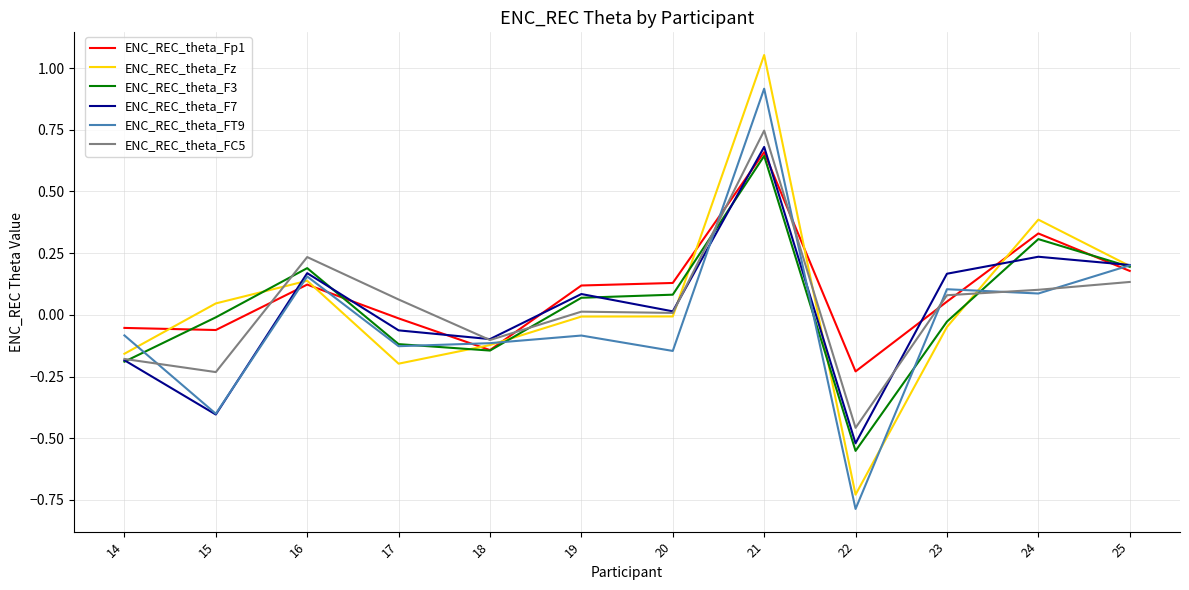

In ENC_REC_theta_Fz, how many points are higher than both neighbors (excluding endpoints)?

3